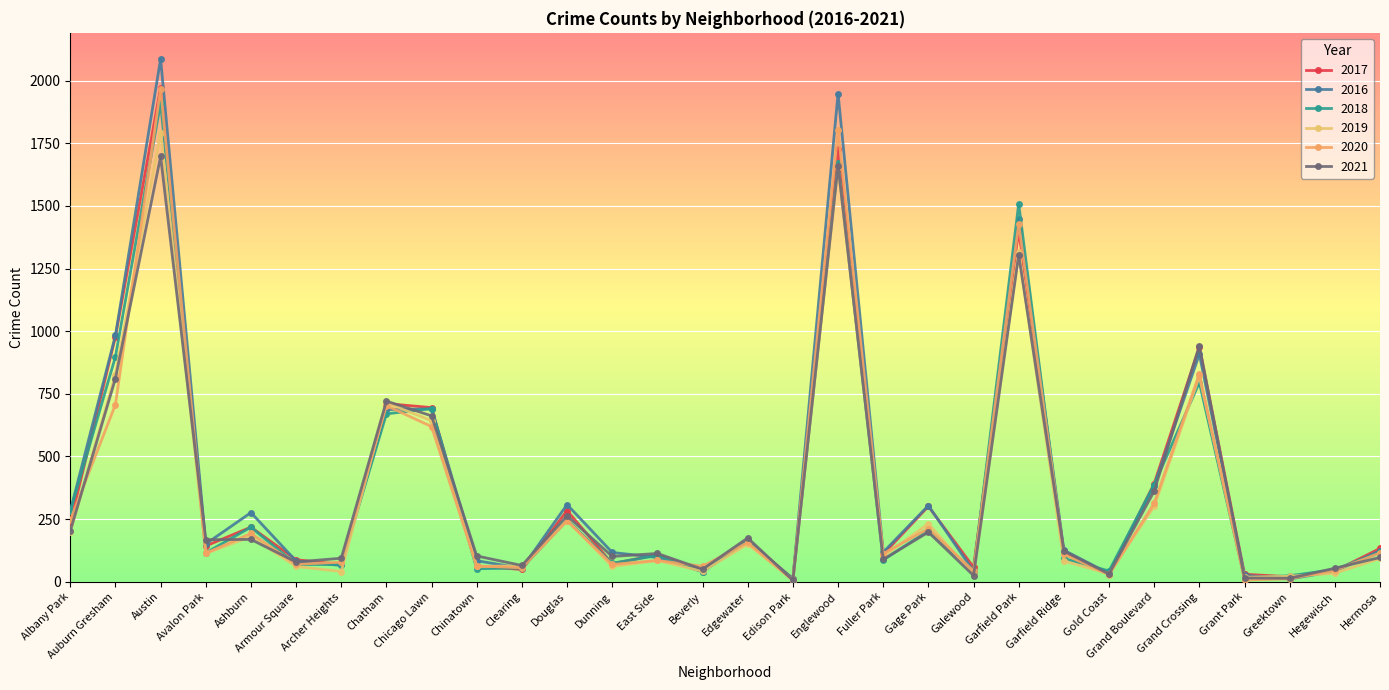

Where do 2016 and 2020 first cross each other?

Armour Square and Archer Heights